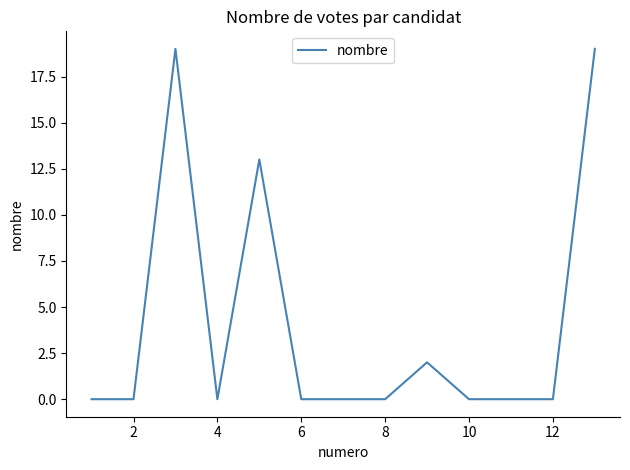

What is the average value?

4